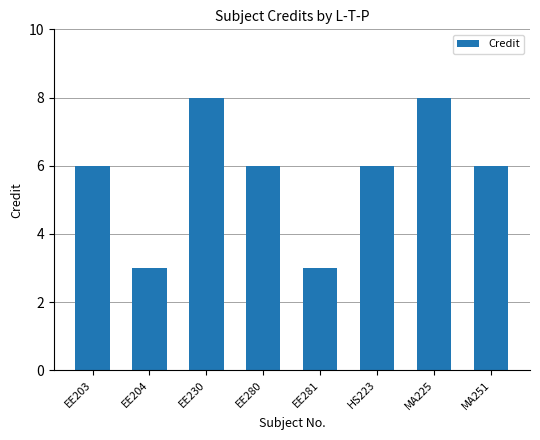

What is the approximate value at EE230?

8